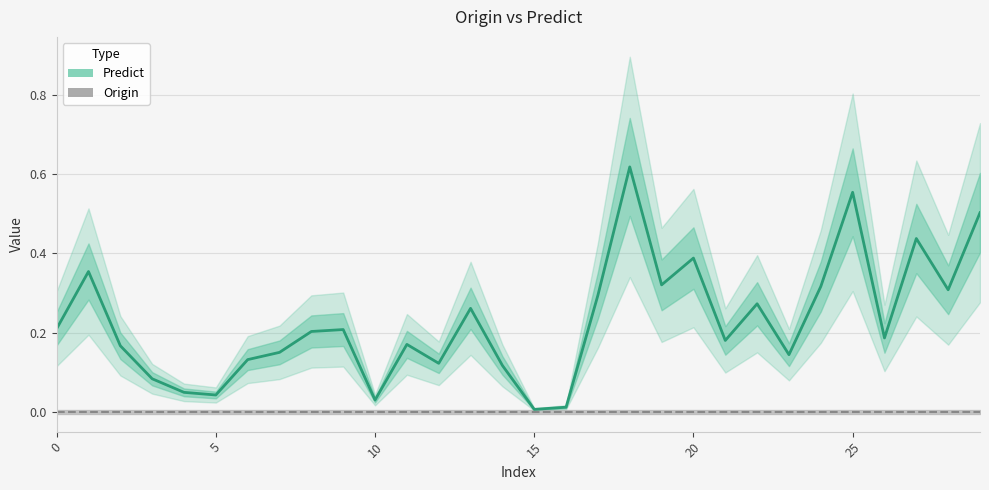

True or false: Origin and Predict cross at least once.

False